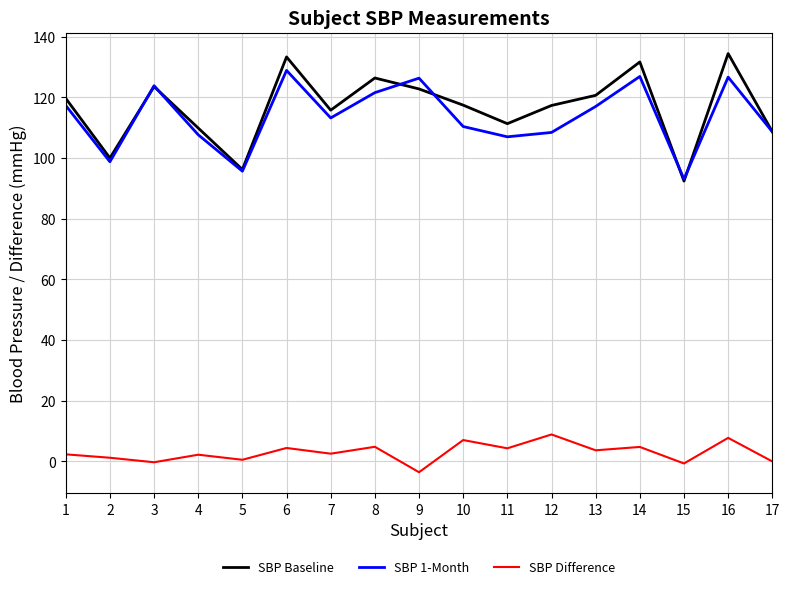

The value of SBP 1-Month at 15 is 93.1. True or false?

True